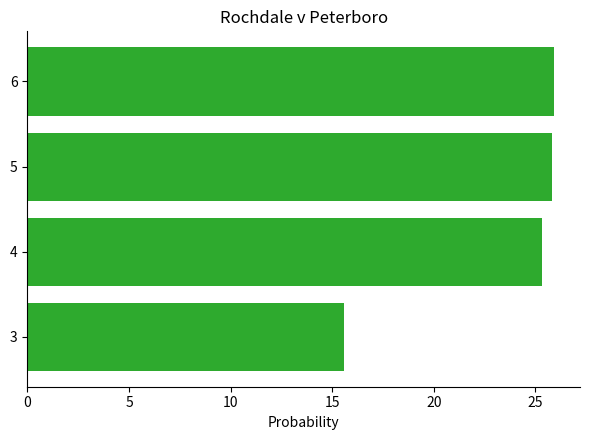

What is the average value?

23.2